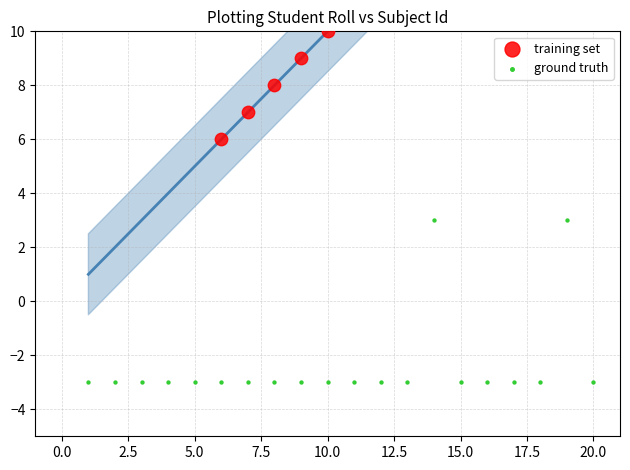

What is the change in value from 8 to 15?

+7